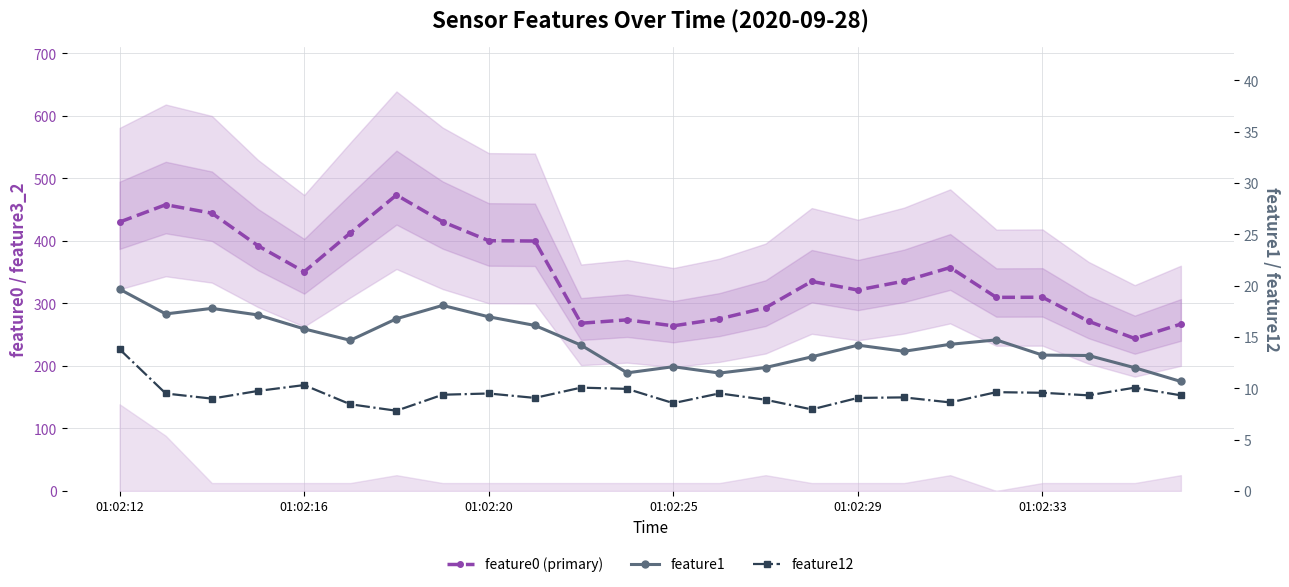

How many interior local peaks does the feature0 (primary) series have?

6